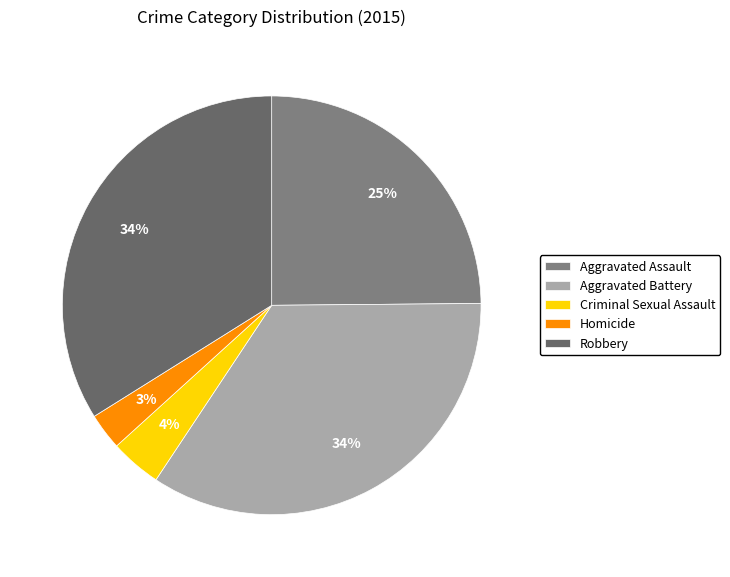

How many slices are in this pie chart?

5